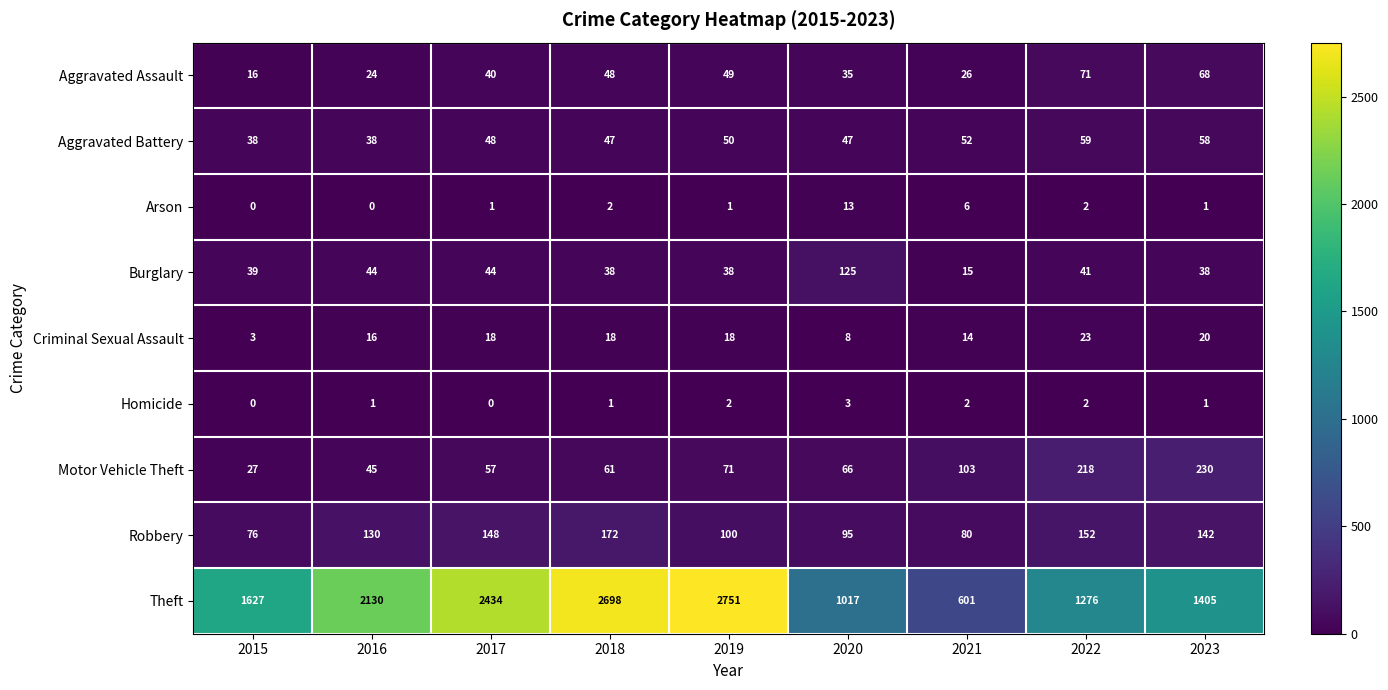

What is the difference between the Theft values at 2018 and 2019?

53